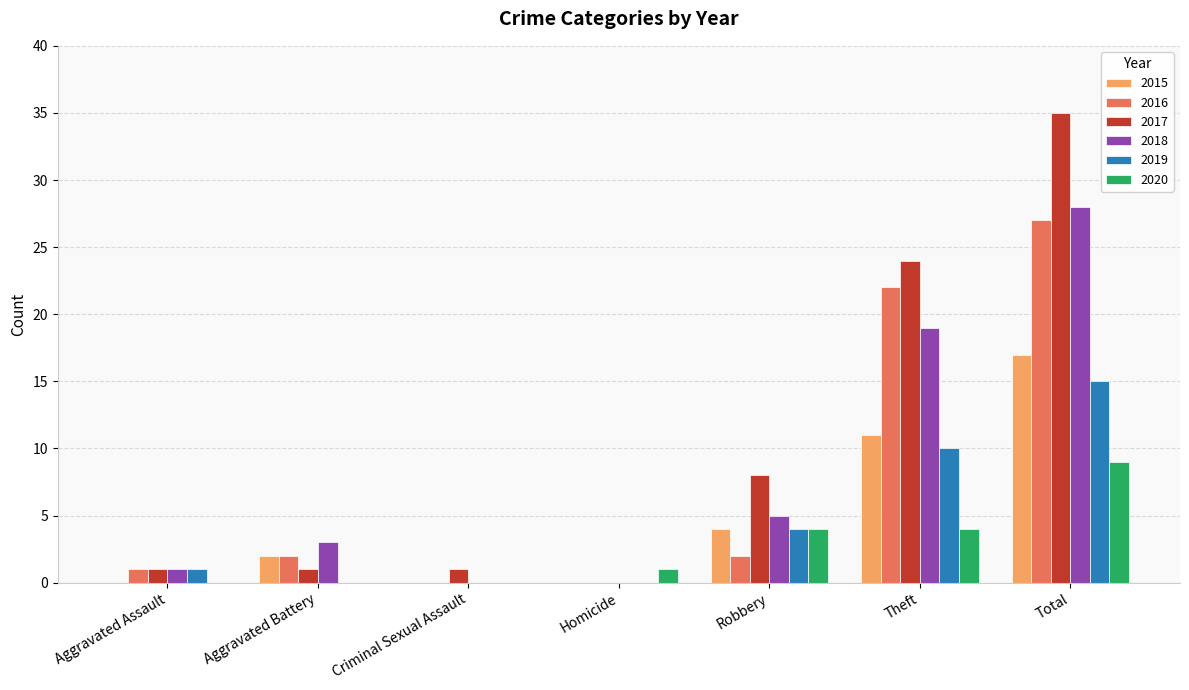

Where is 2017 nearest to the value 17?

Theft